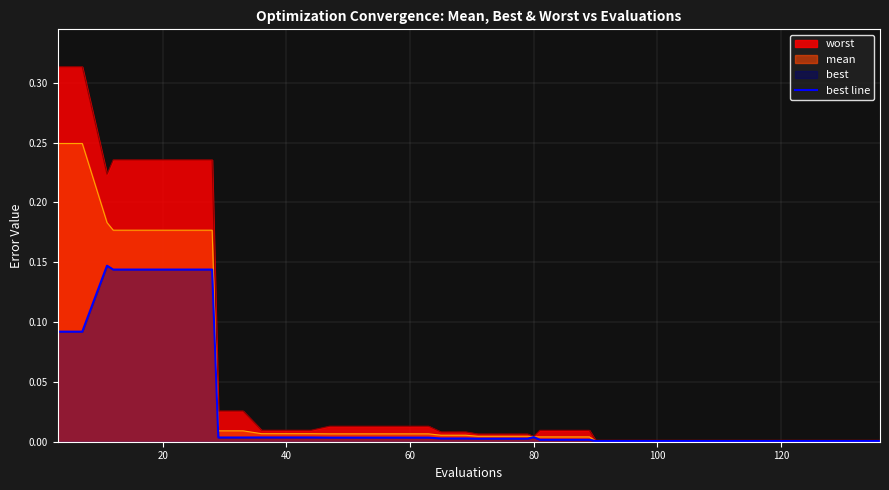

Which series has the widest spread of values?

worst